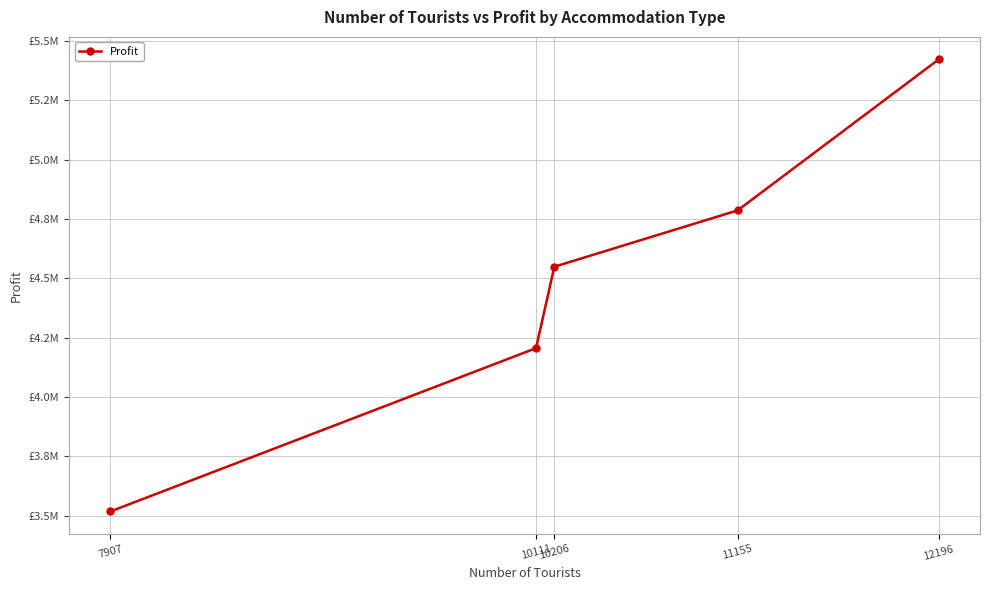

Rank the categories by value from highest to lowest.

12196, 11155, 10206, 10111, 7907